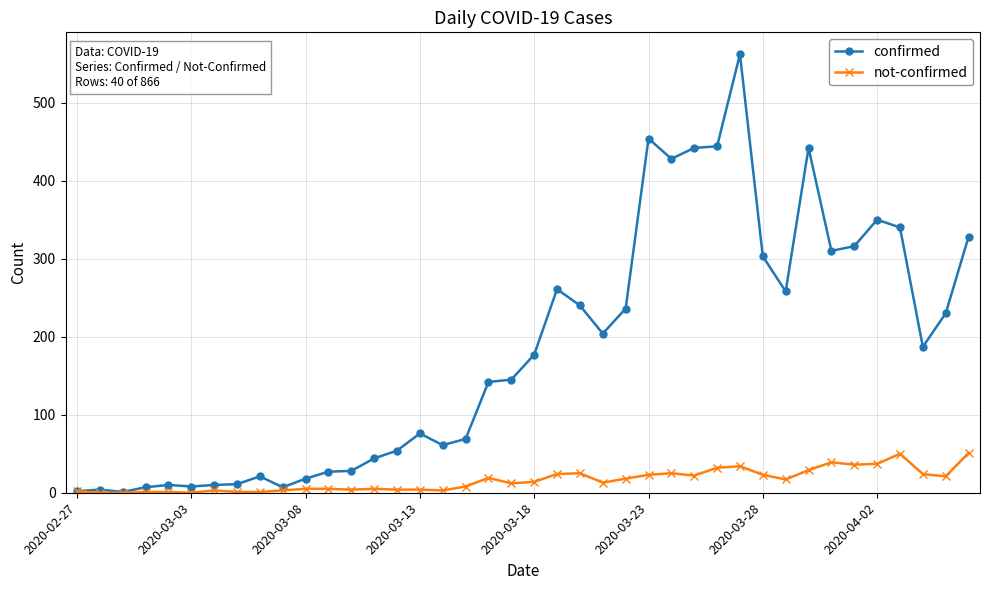

Which series has the largest range (max minus min)?

confirmed